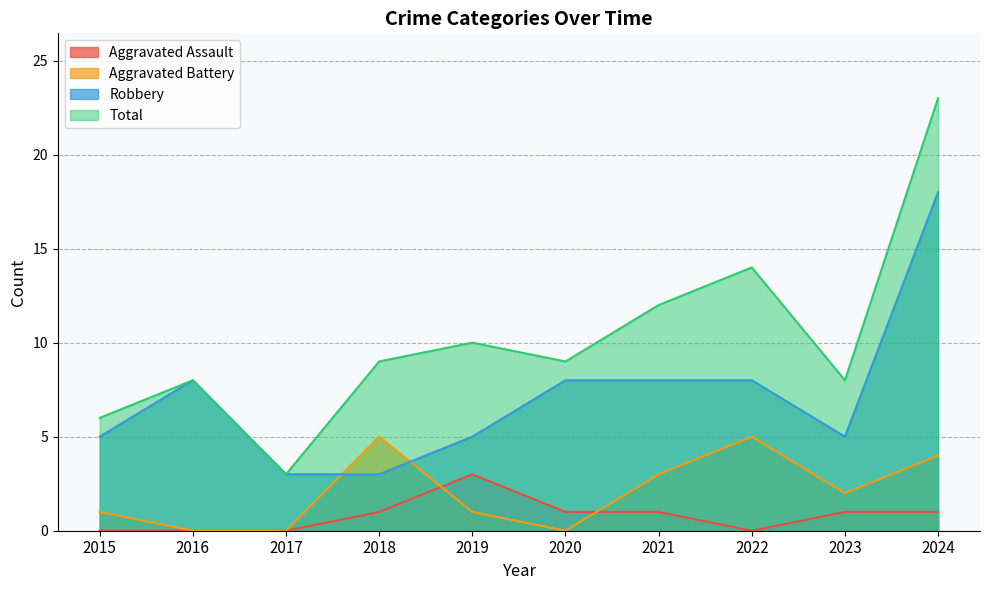

Rank the series at 2024 from lowest to highest value.

Aggravated Assault, Aggravated Battery, Robbery, Total